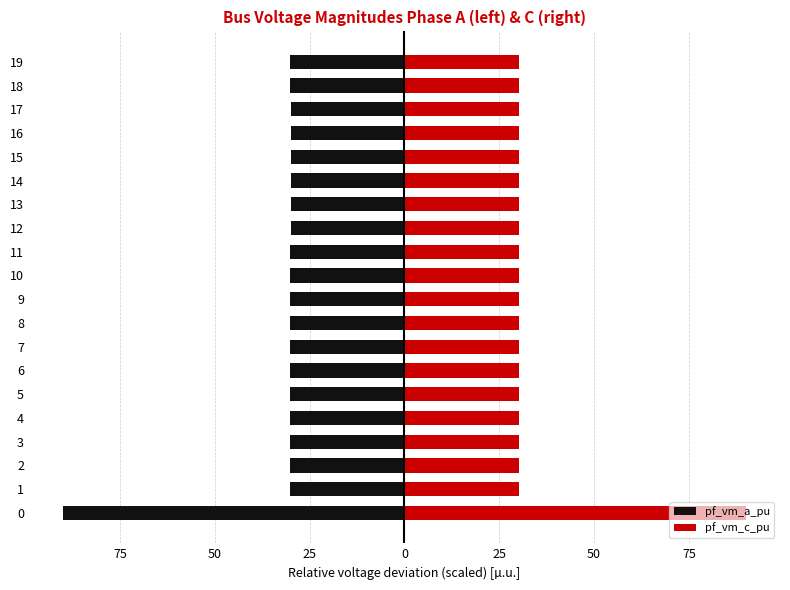

What is the sum of the pf_vm_c_pu values at 19 and 17?

60.2